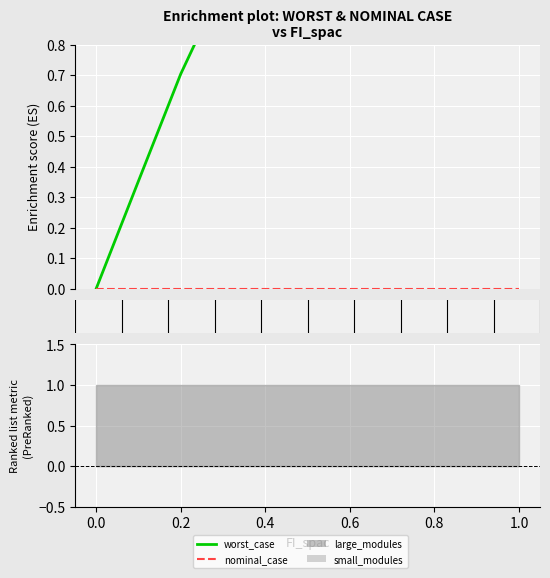

How many lines are shown in the chart?

2